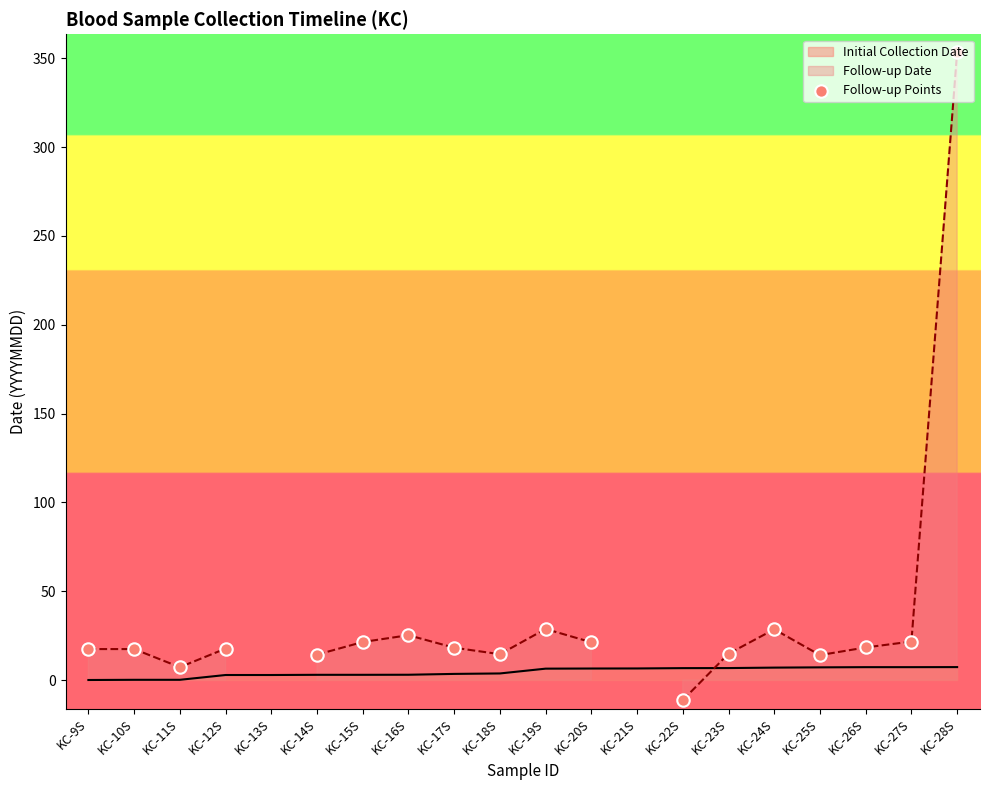

True or false: Initial Collection Date has a value of 7.0 at KC-24S.

True